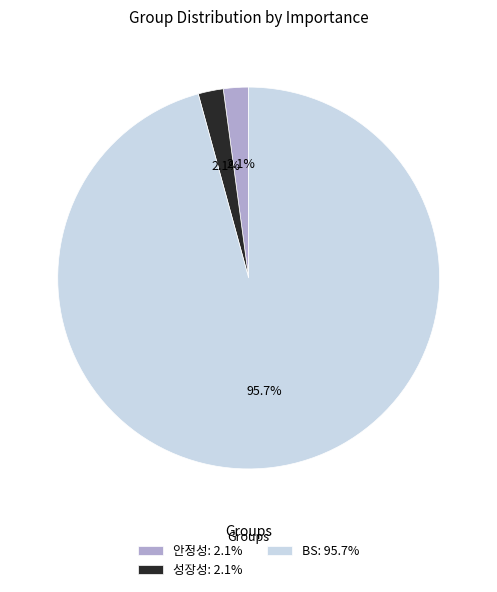

Do 성장성: 2.1% and BS: 95.7% together represent more than half of the pie?

Yes